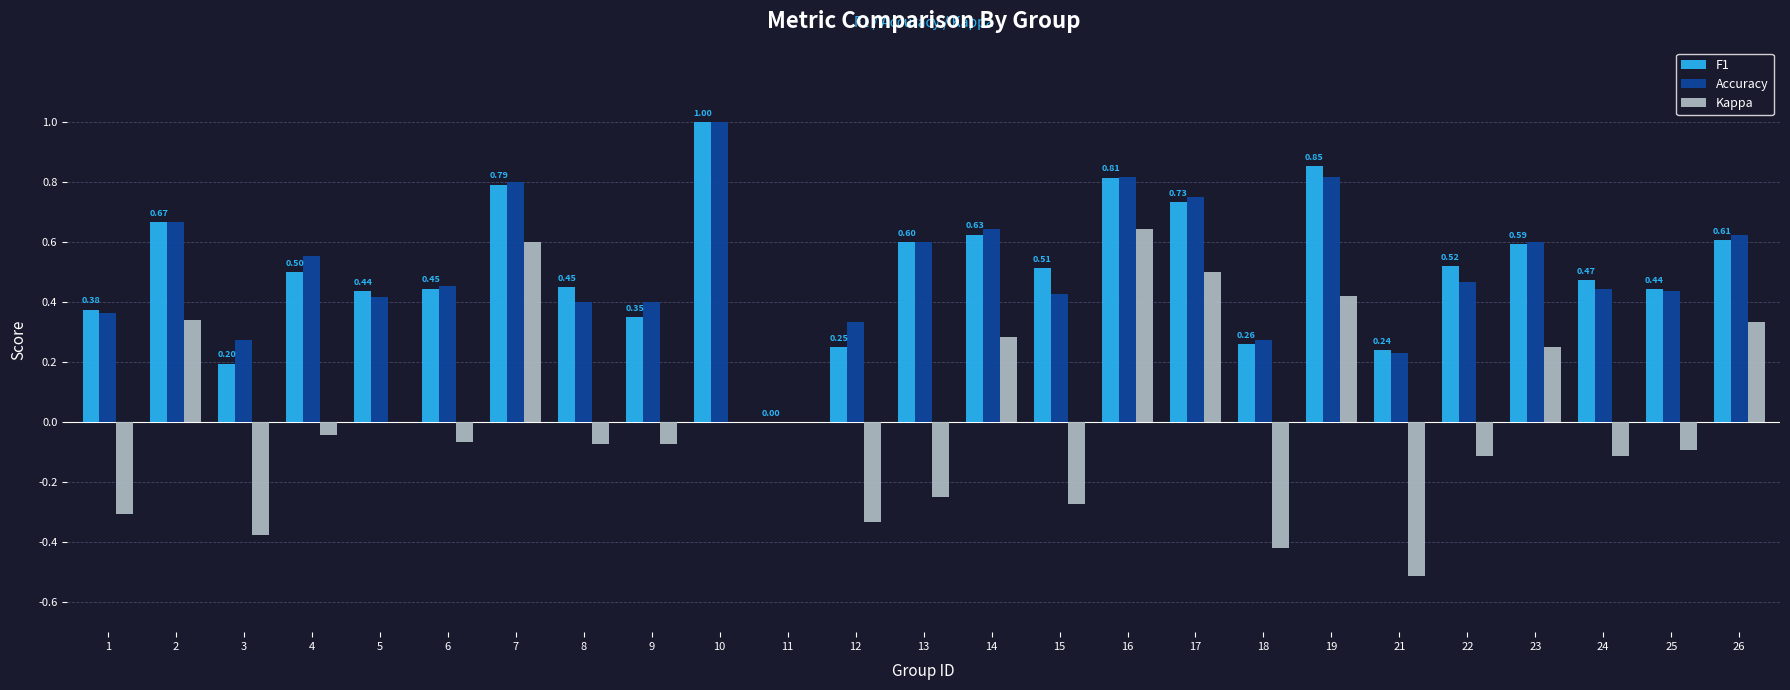

Which series changed the most between 12 and 14?

Kappa